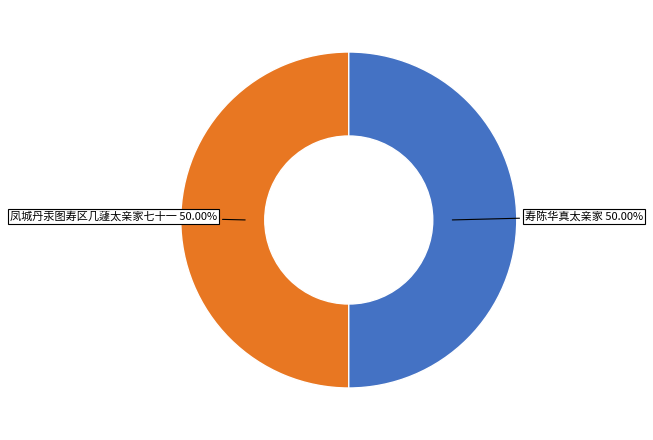

Combined, do 凤城丹汞图寿区几蘧太亲家七十一 and 寿陈华真太亲家 account for over 50%?

Yes